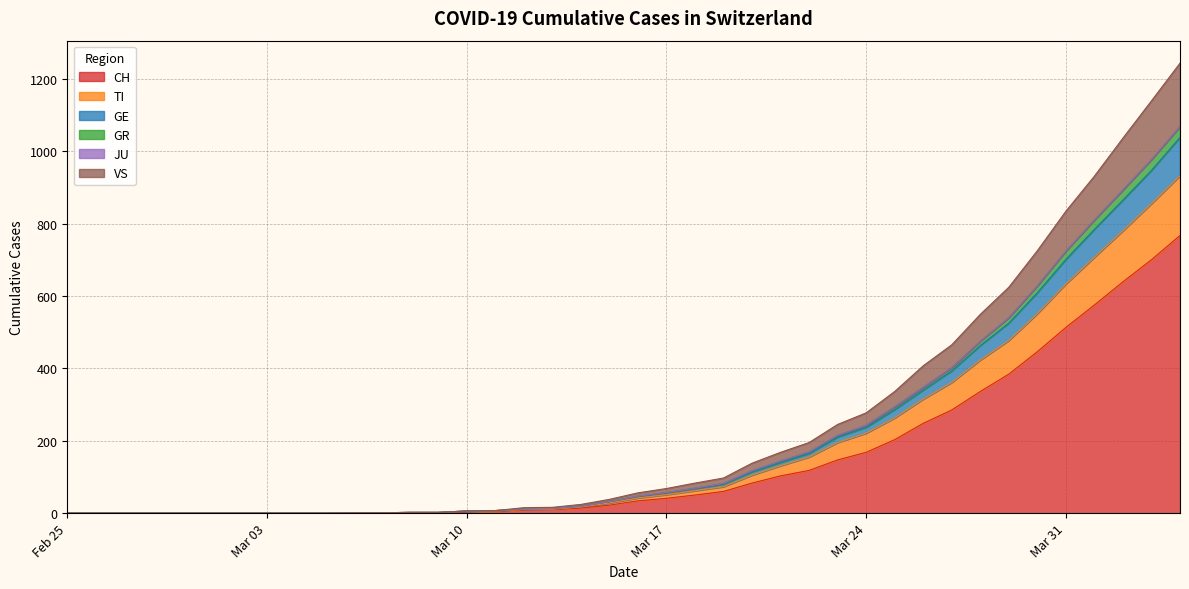

At how many categories does at least one series exceed 913?

4